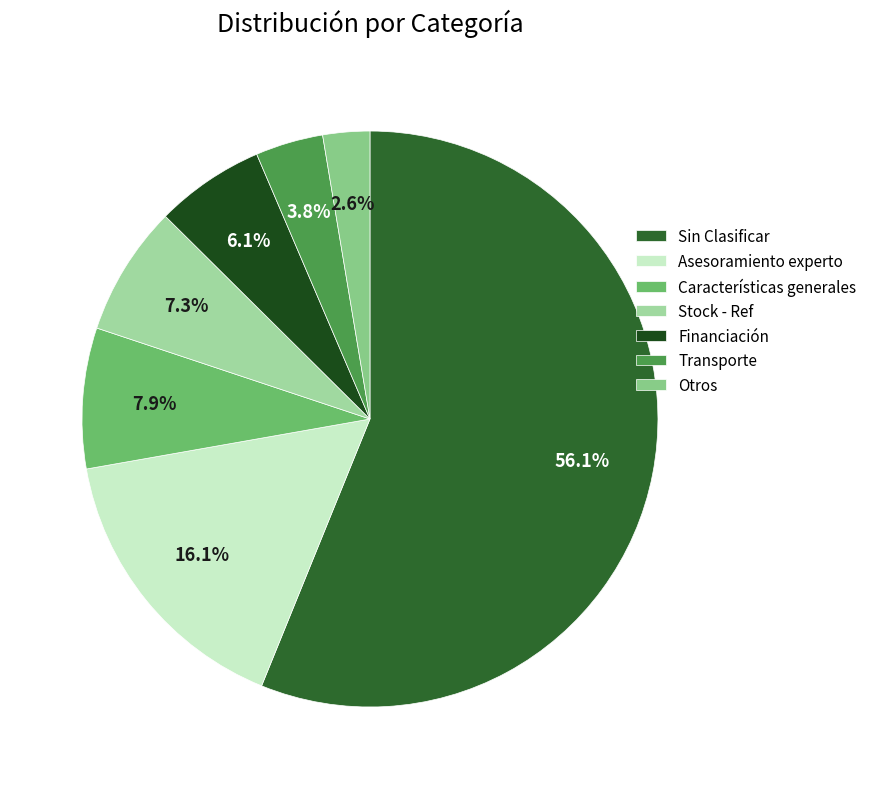

What percentage is the Stock - Ref slice, to the nearest percent?

7%